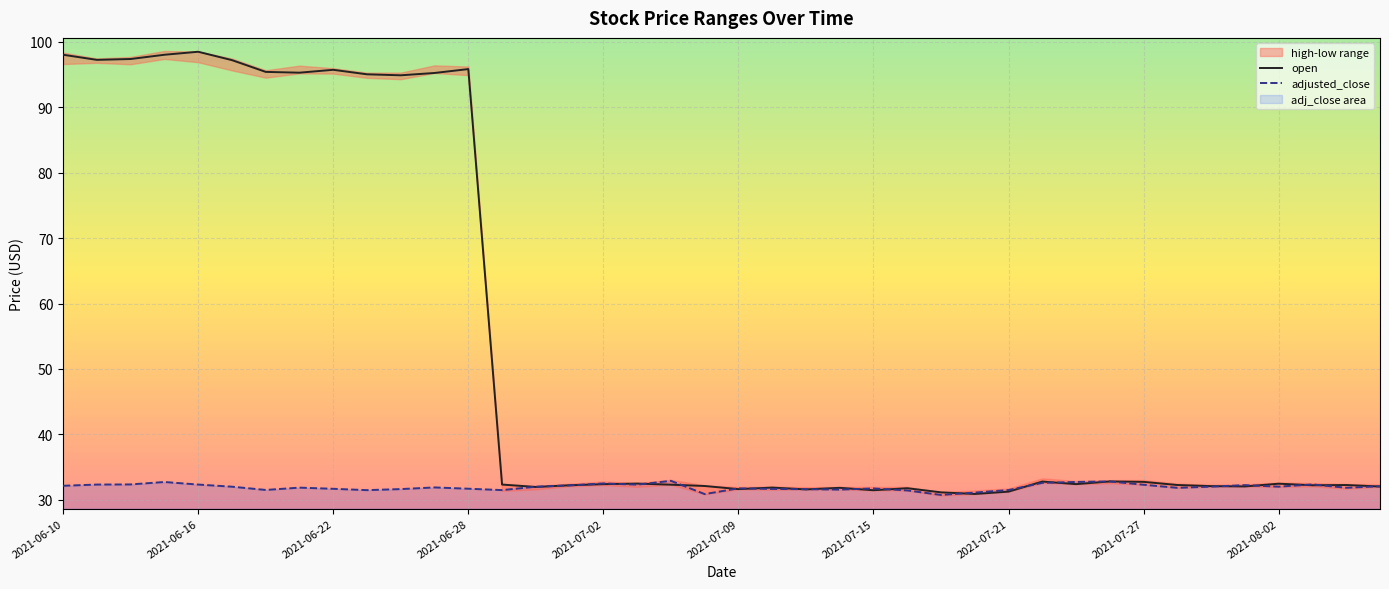

True or false: adjusted_close has a value of 22.0 at 35.

False